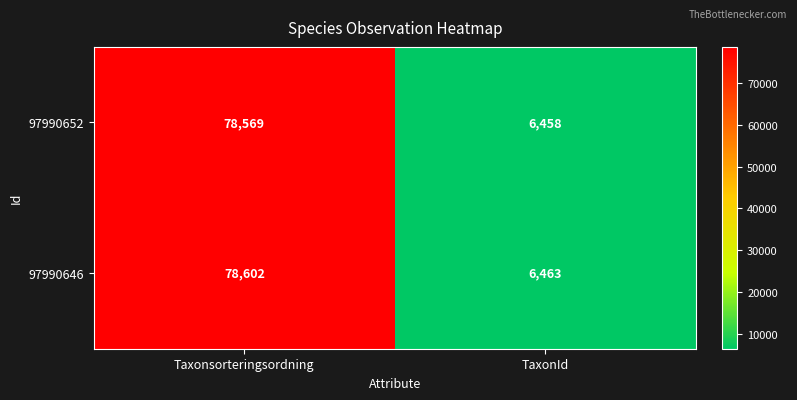

At which label is 97990652 closest to 42513?

TaxonId